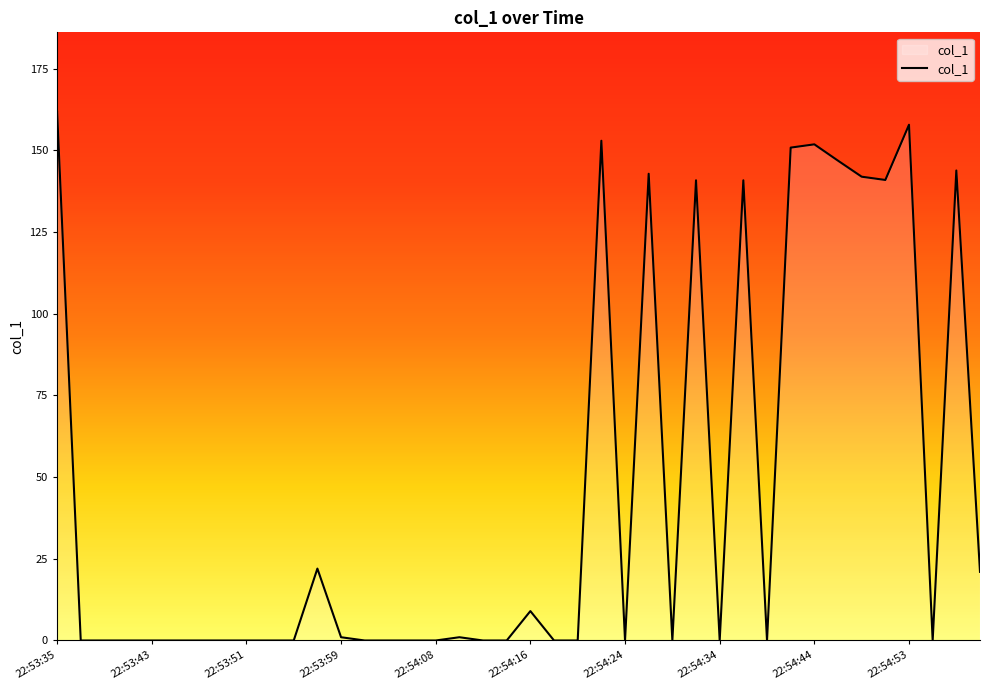

What is the maximum value shown in the chart?

161.8